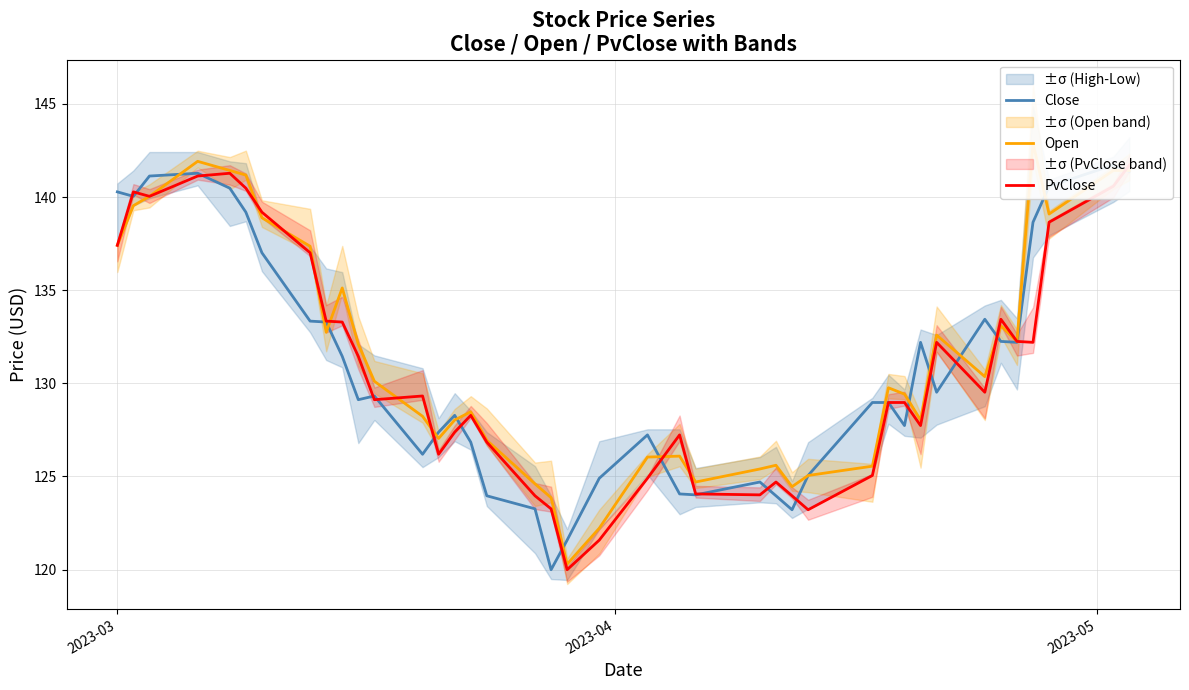

What is the smallest value displayed?

120.0